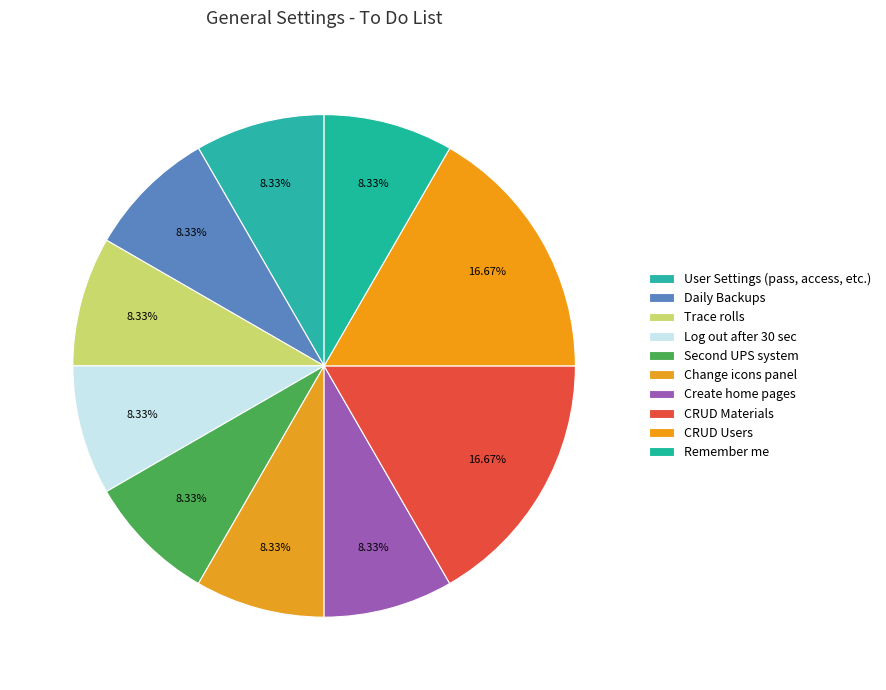

What is the largest slice in the pie chart?

CRUD Materials